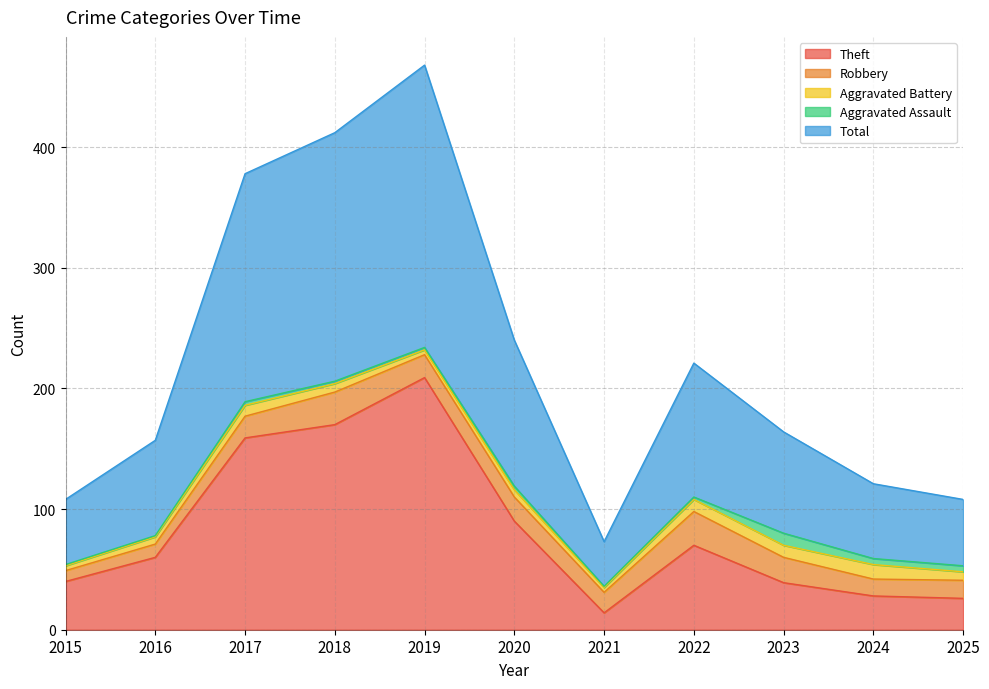

Reading right to left, list all the values displayed in this chart.

Theft: 26	28	39	70	14	90	209	170	159	60	40
Robbery: 15	14	21	28	17	20	19	27	18	11	9
Aggravated Battery: 7	12	10	10	4	6	4	7	9	6	4
Aggravated Assault: 5	5	10	2	1	3	2	2	3	1	1
Total: 55	62	84	111	37	121	234	206	189	79	54